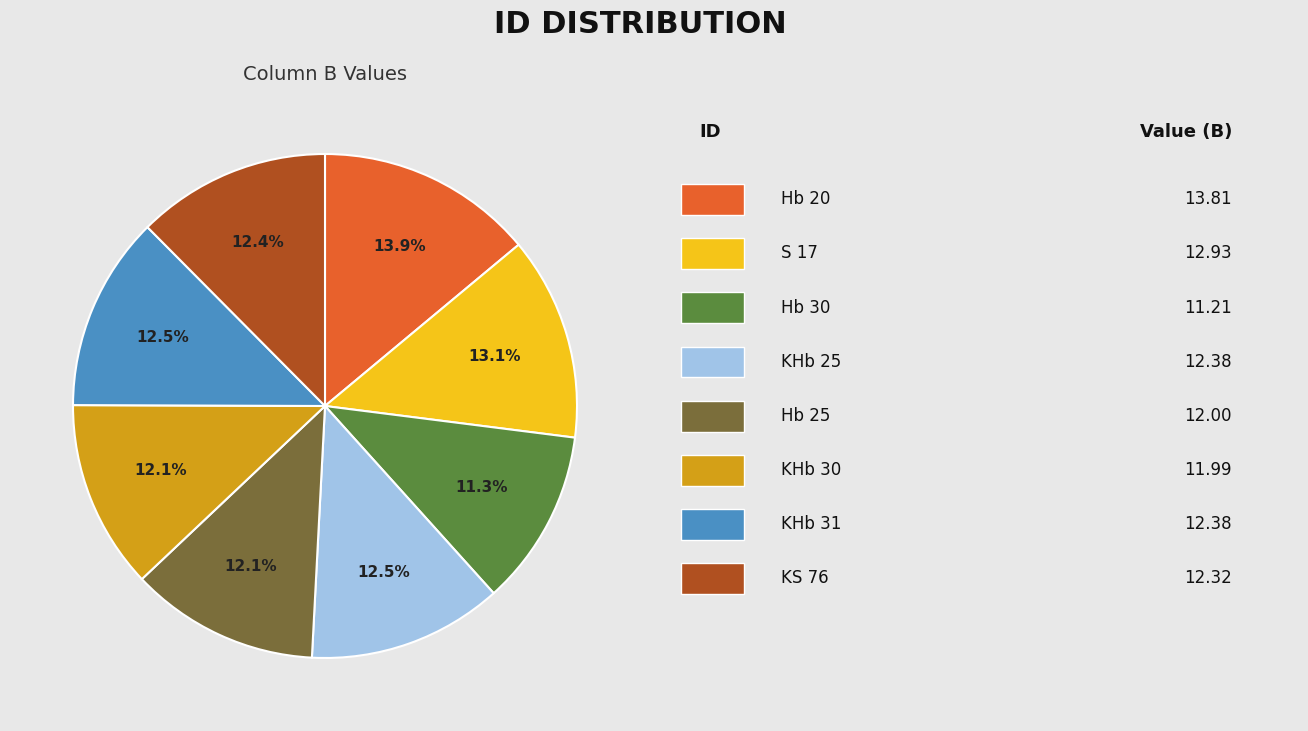

Is there a majority slice in this chart?

No